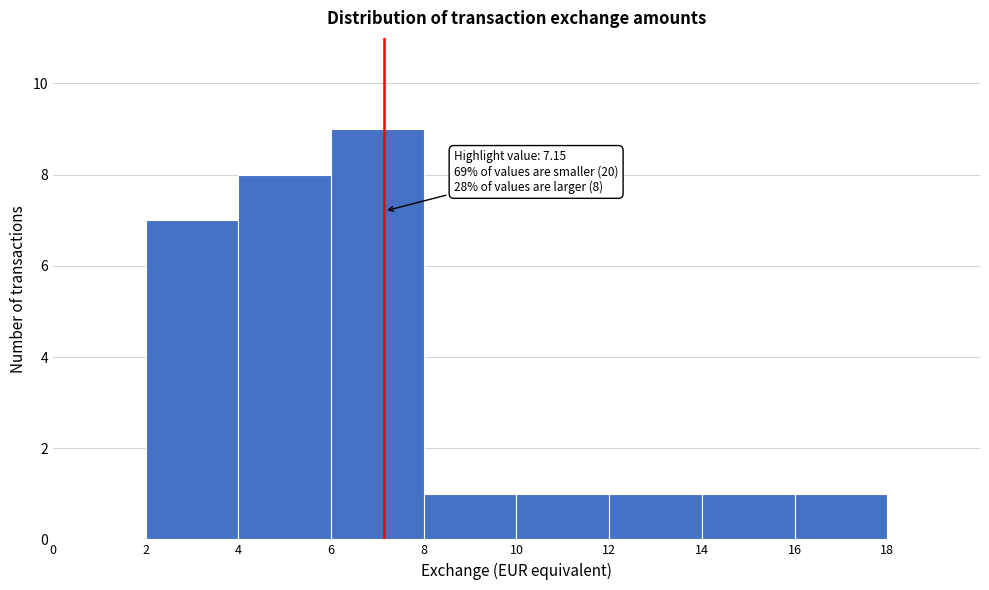

Over which range of the x-axis is the bar tallest?

6 to 8